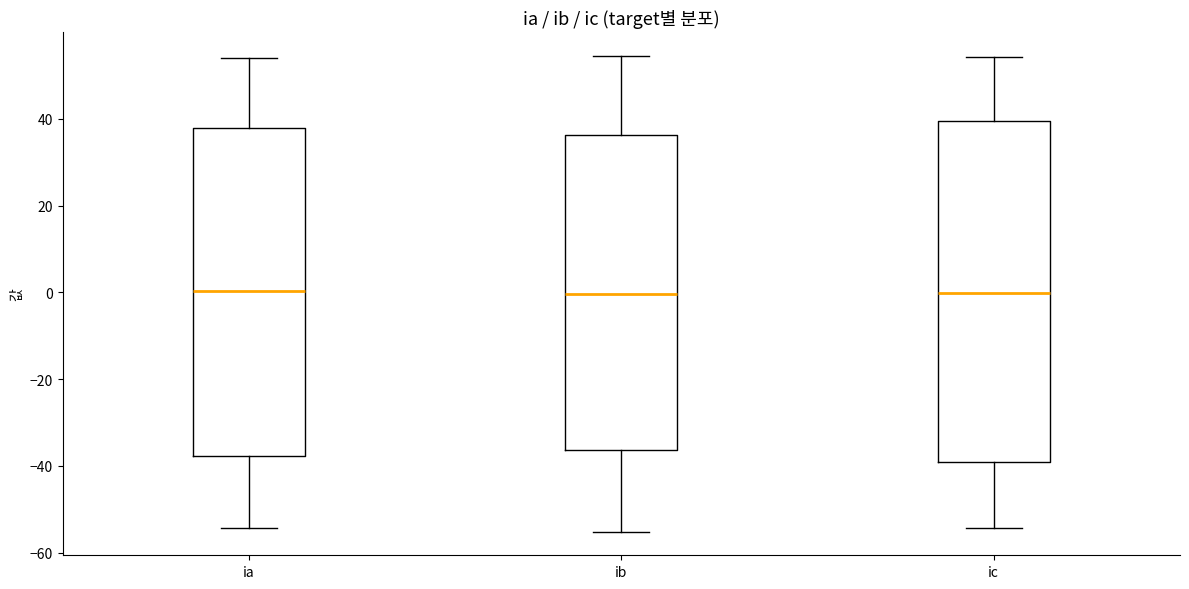

Comparing the boxes themselves (not the whiskers), which one is the tallest?

ic